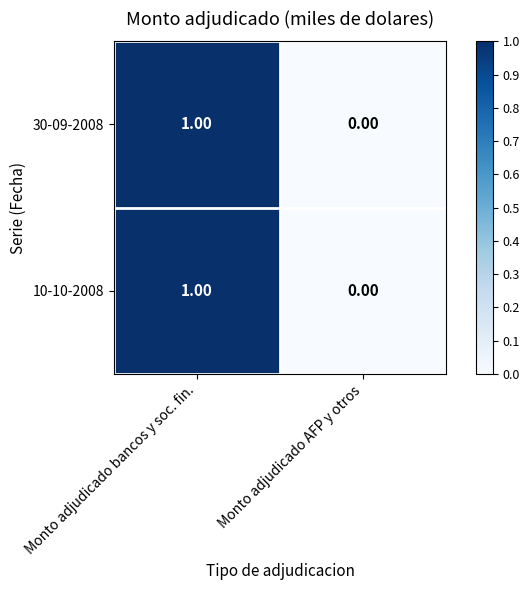

Rank the categories by 30-09-2008 value from lowest to highest.

Monto adjudicado AFP y otros, Monto adjudicado bancos y soc. fin.